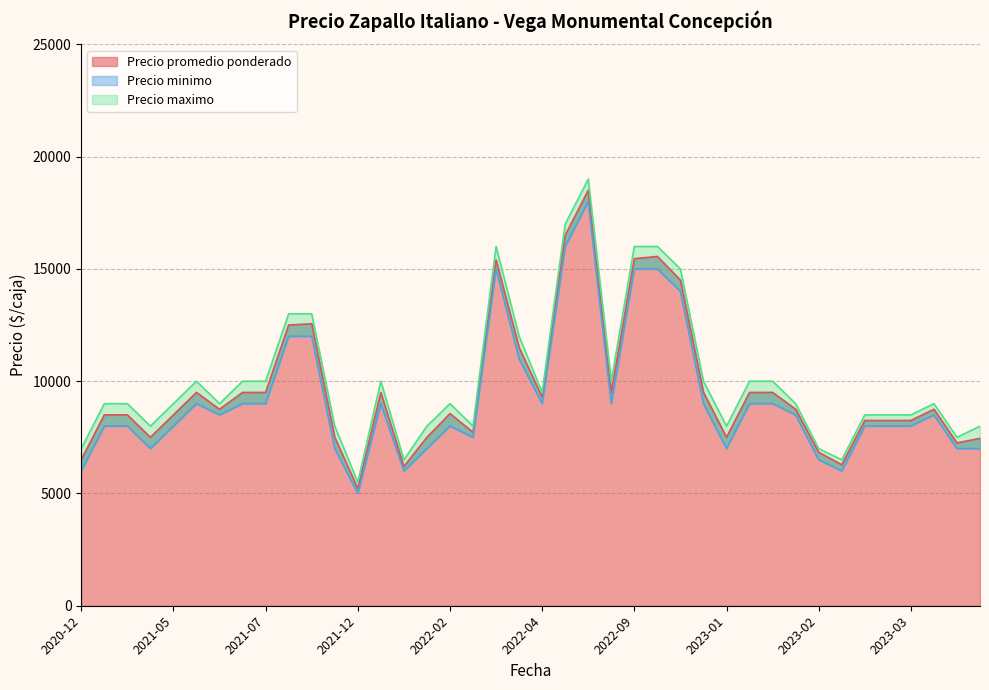

Which label corresponds to the smallest value in the chart?

2021-12-09